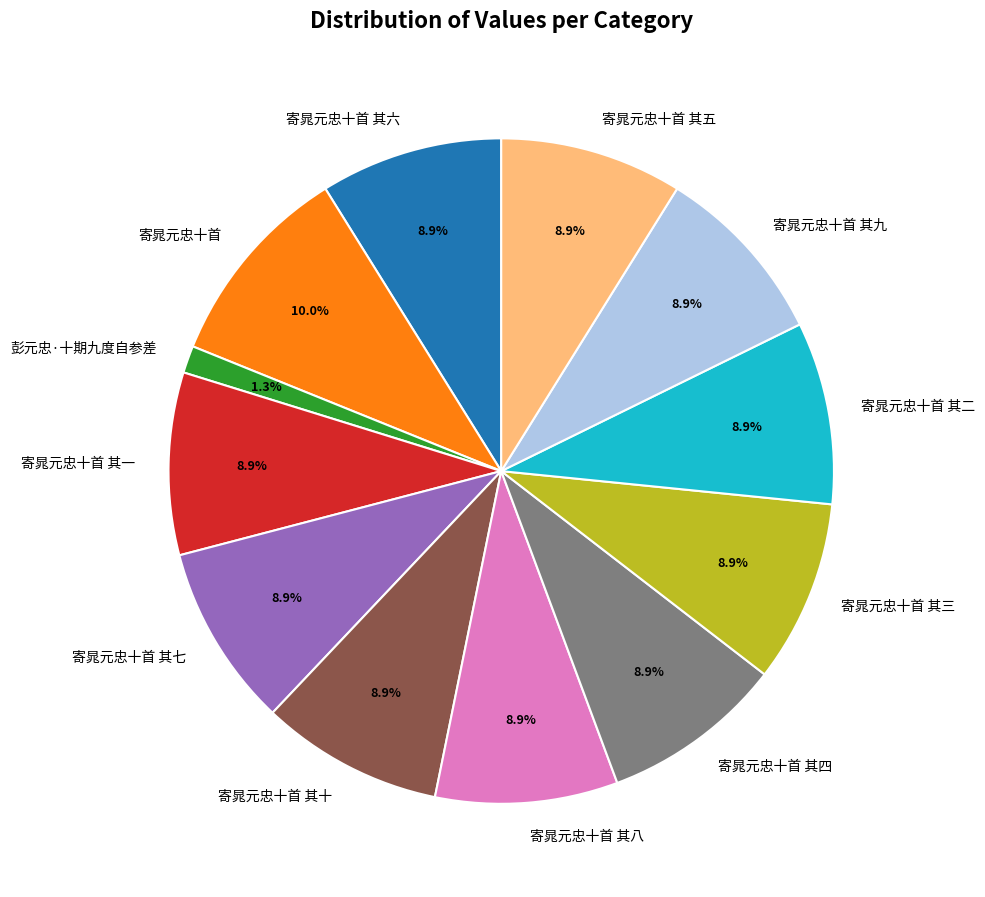

Which category has the biggest portion of the pie?

寄晁元忠十首